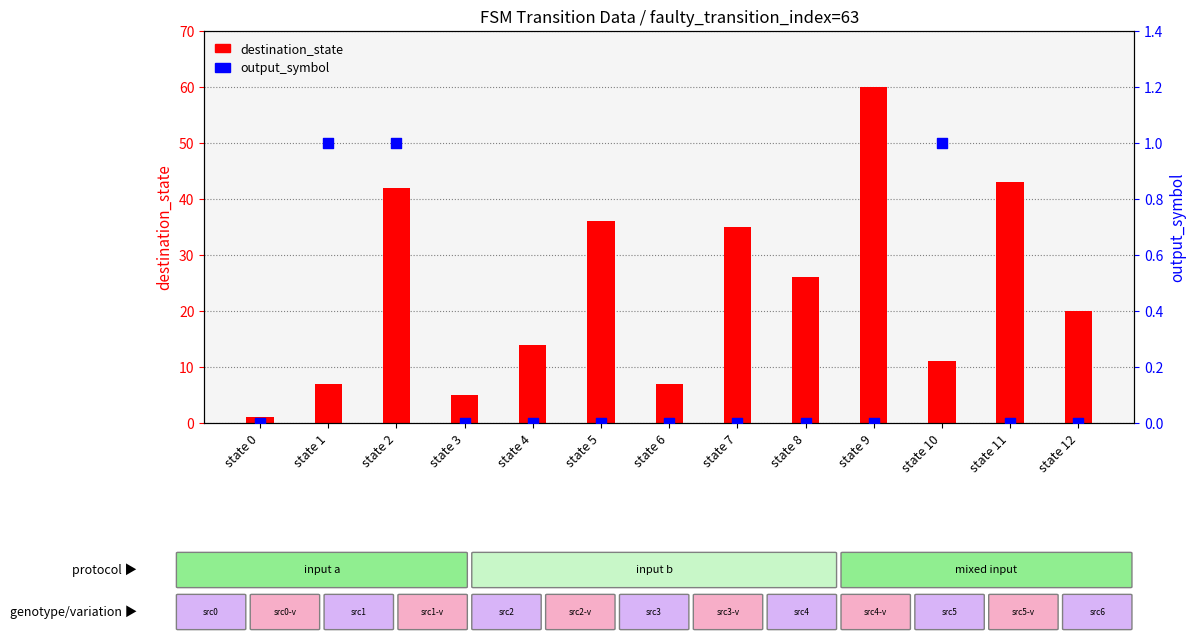

What is the total value across all series at state 1?

8